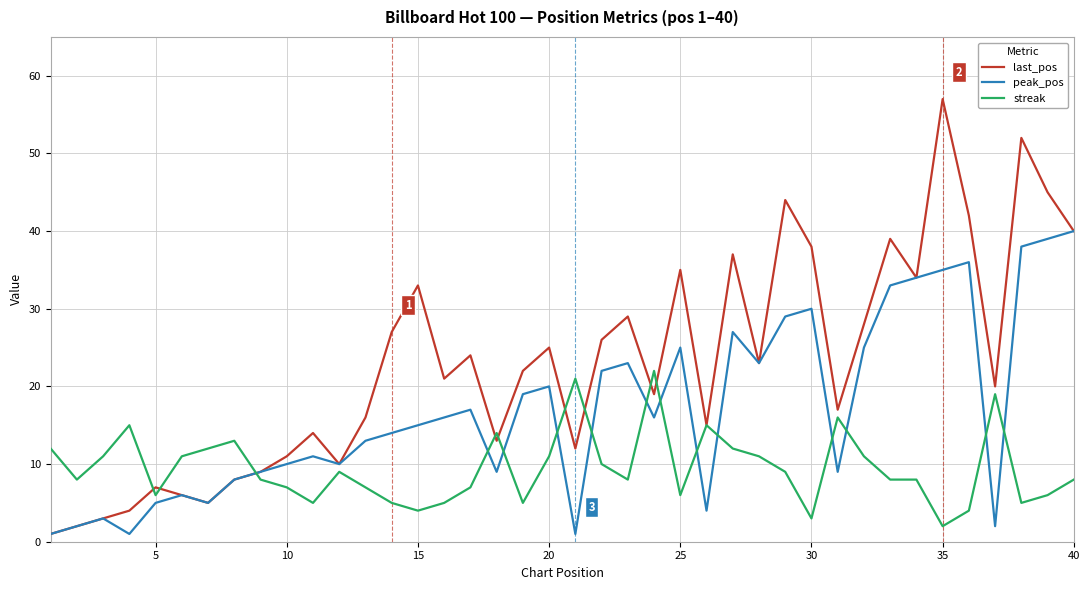

Does the chart display data point markers on the line(s)?

No